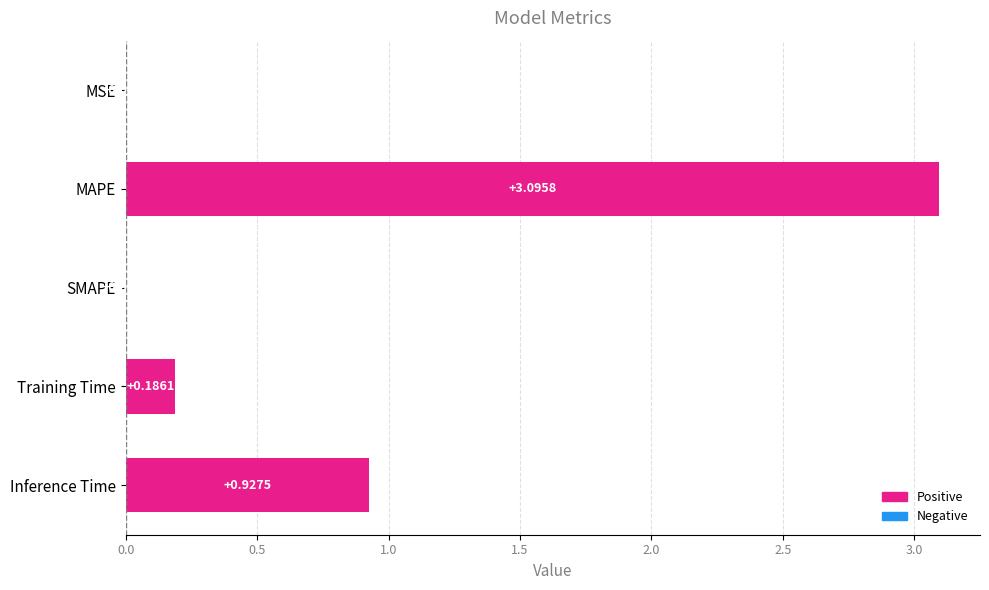

What is the sum of all values?

4.2